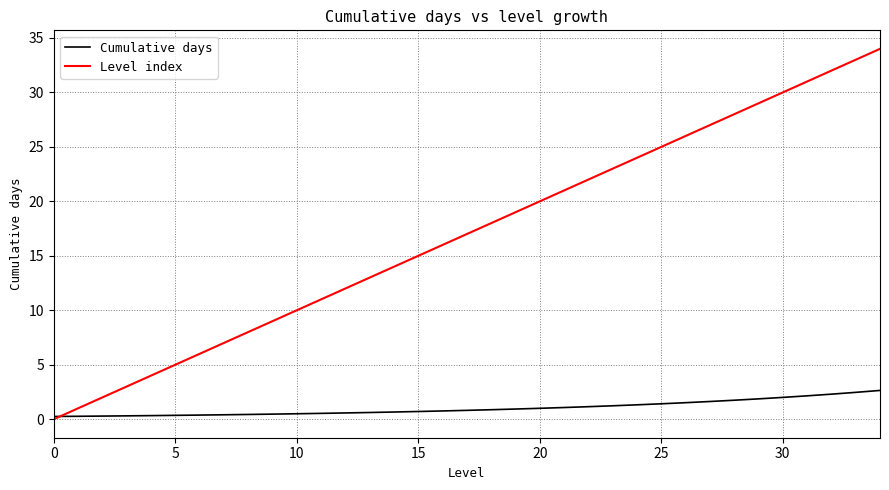

List the series in order of their peak value, highest first.

Level index, Cumulative days